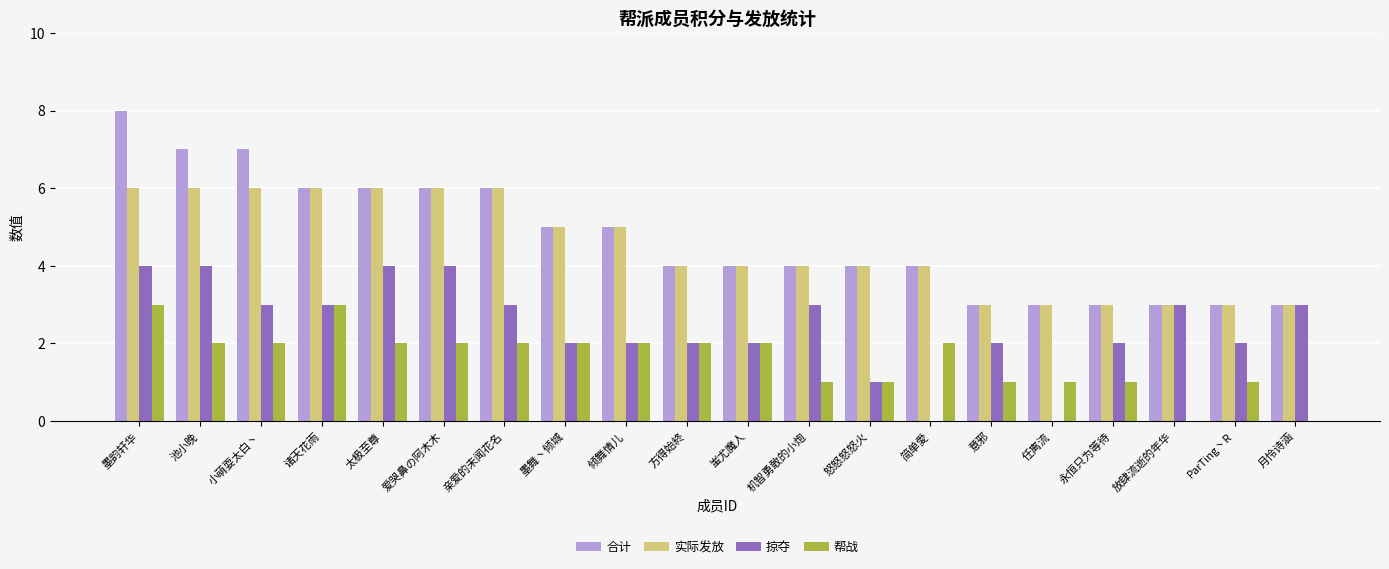

At which category is the sum across all series the highest?

墨韵轩华